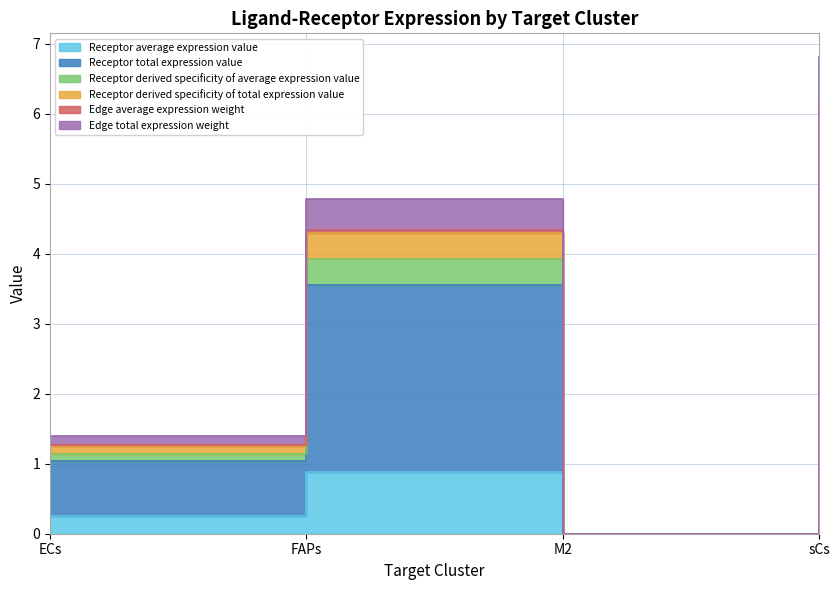

True or false: Receptor average expression value and Receptor derived specificity of total expression value cross at least once.

False